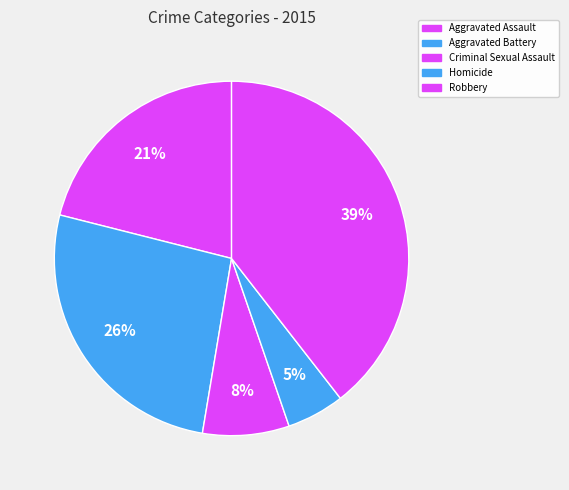

How many slices are in this pie chart?

5